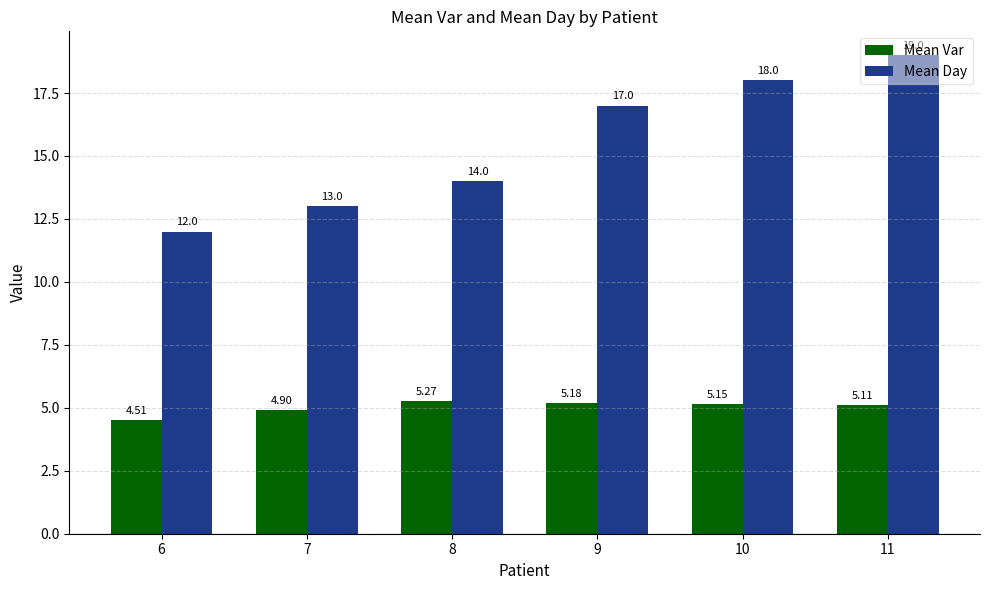

Is it true that Mean Var equals 8.0 at 10?

False